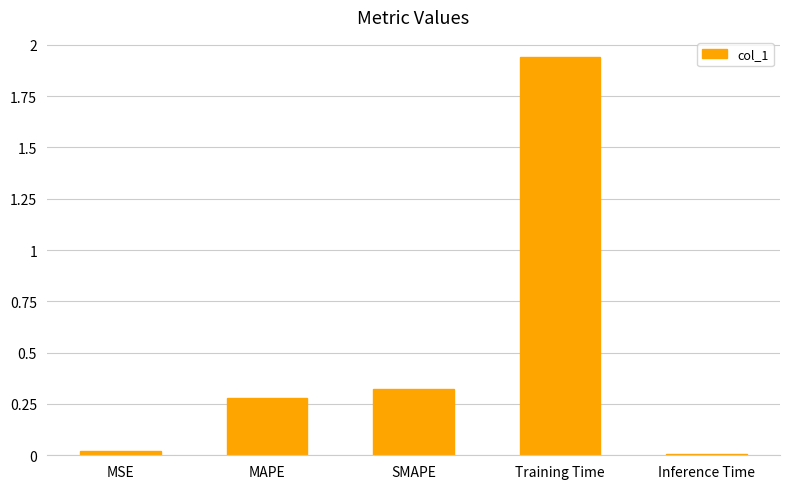

Are the bars horizontal?

No